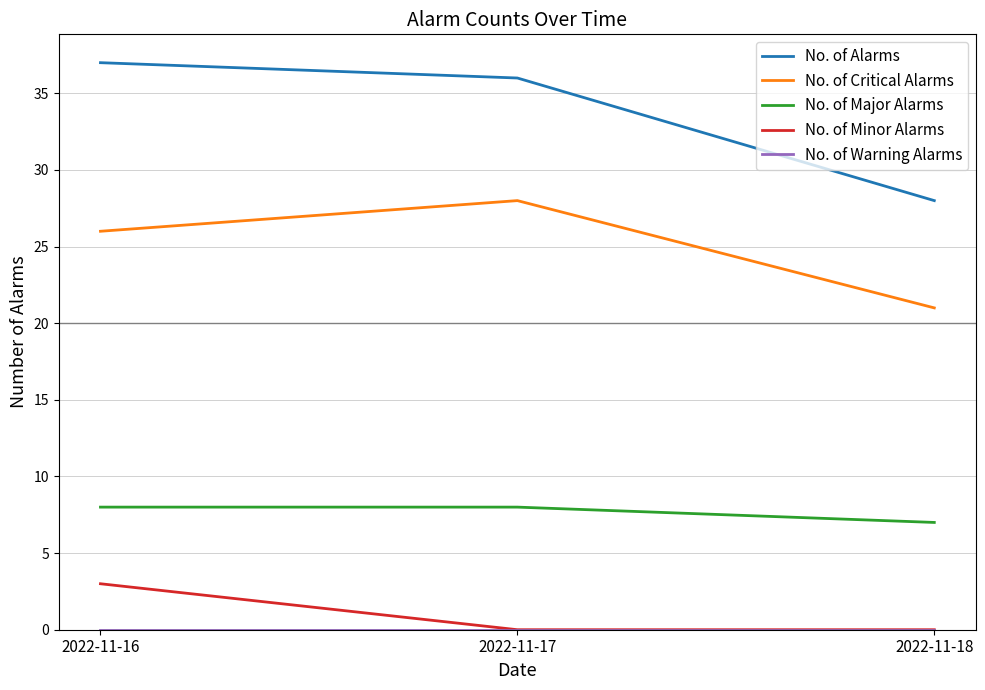

Which series changed the most between 2022-11-16 and 2022-11-17?

No. of Minor Alarms